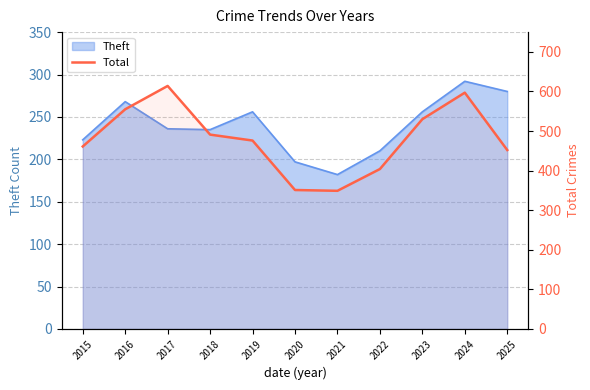

What is the change in value from 2020 to 2022?

+53